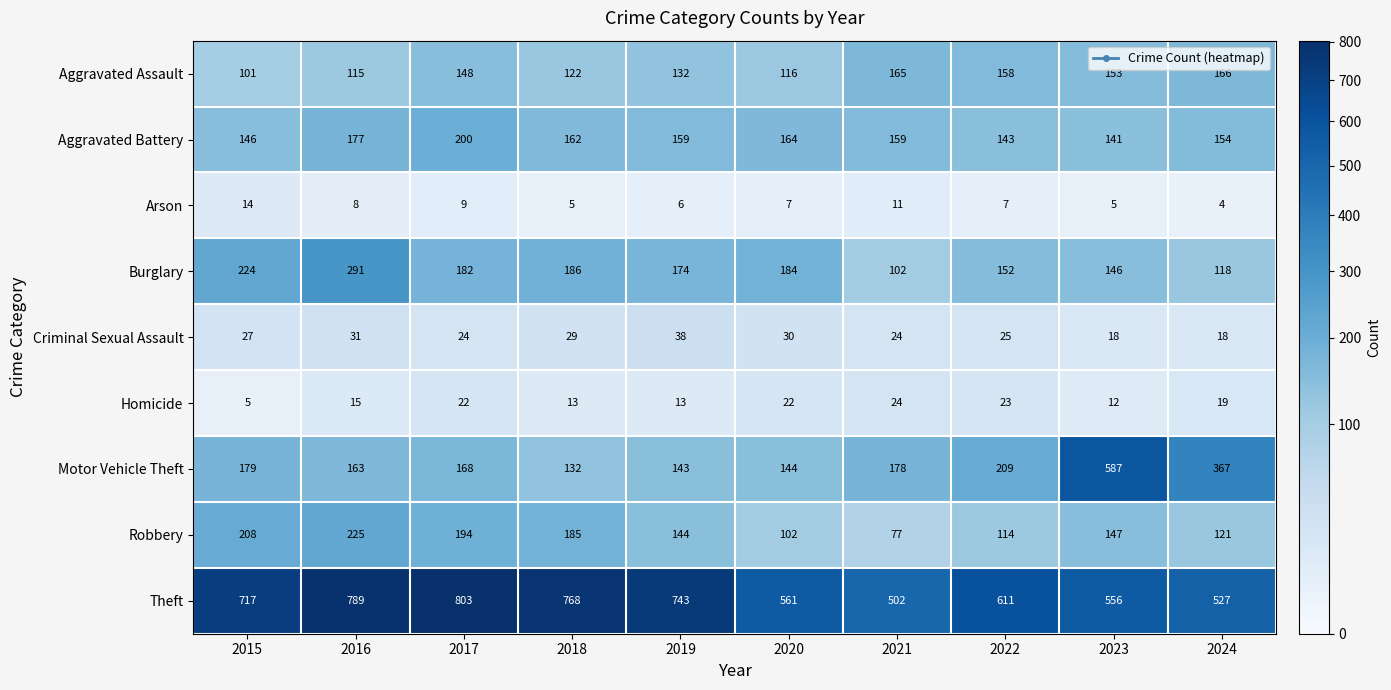

At which label is Criminal Sexual Assault closest to 28?

2015